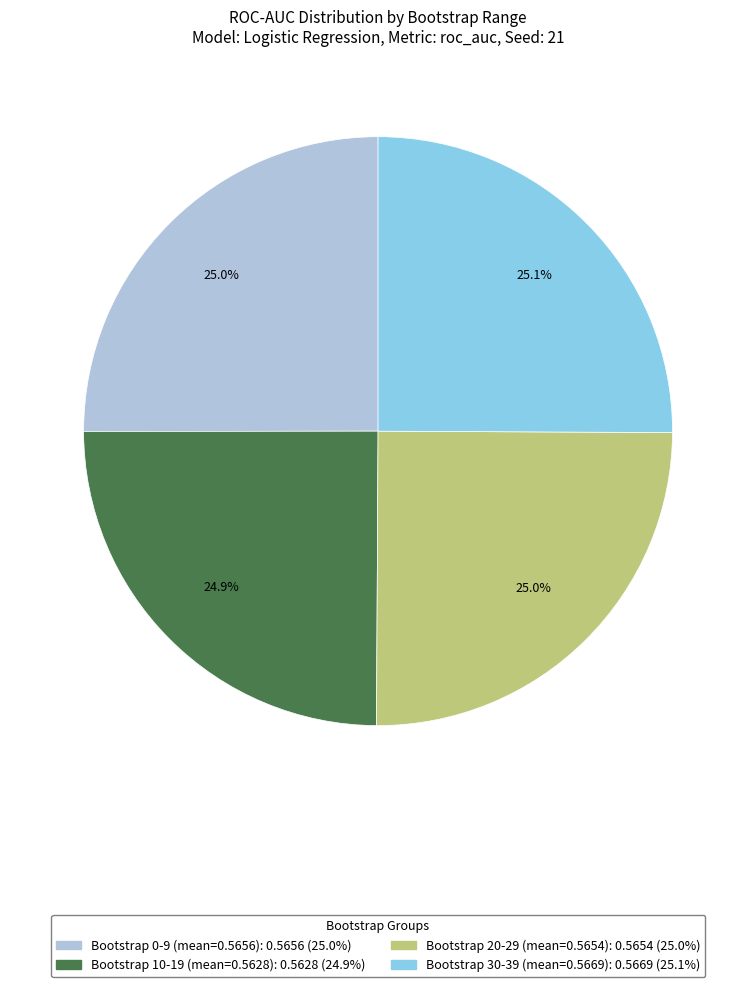

Is there a majority slice in this chart?

No